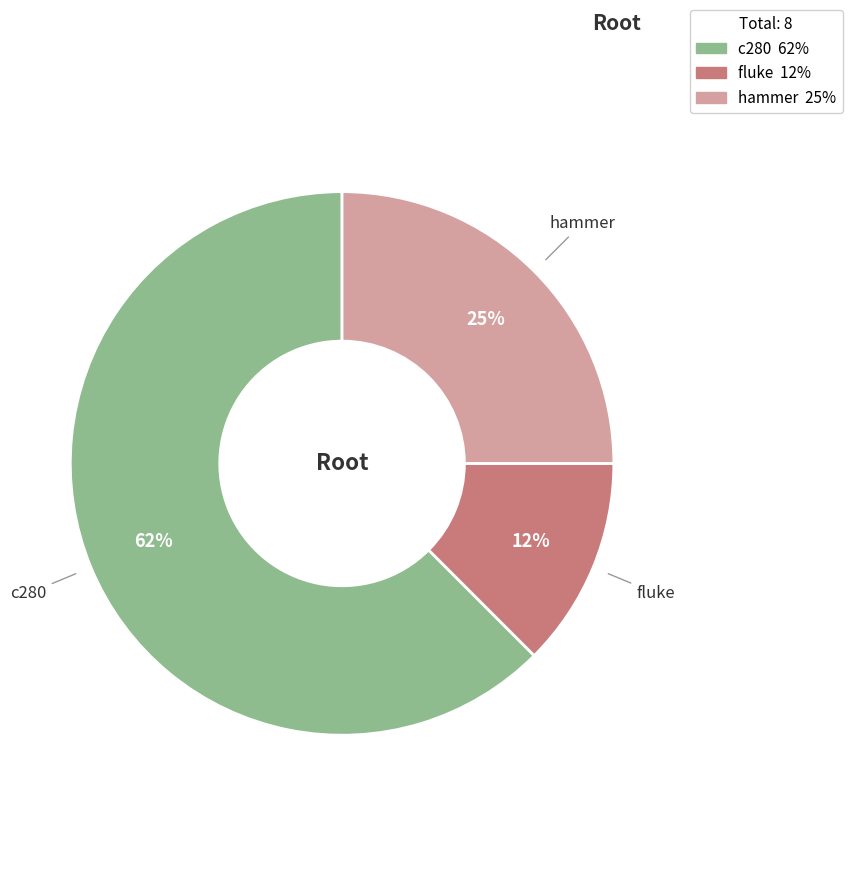

True or false: hammer accounts for 37% of the total.

False